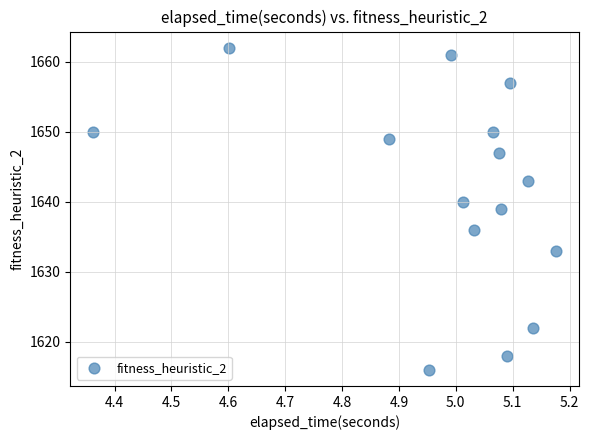

What is the range of Y values (max minus min)?

46